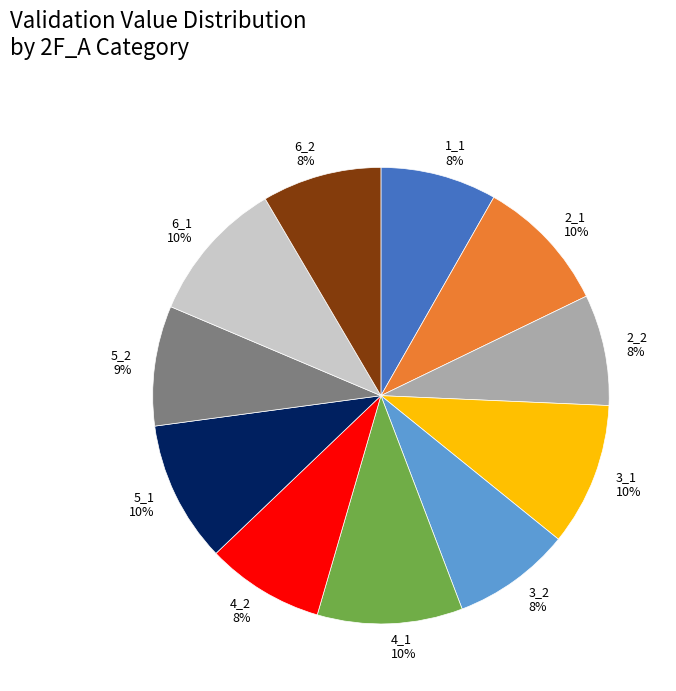

What percentage is the 6_2 slice, to the nearest percent?

8%